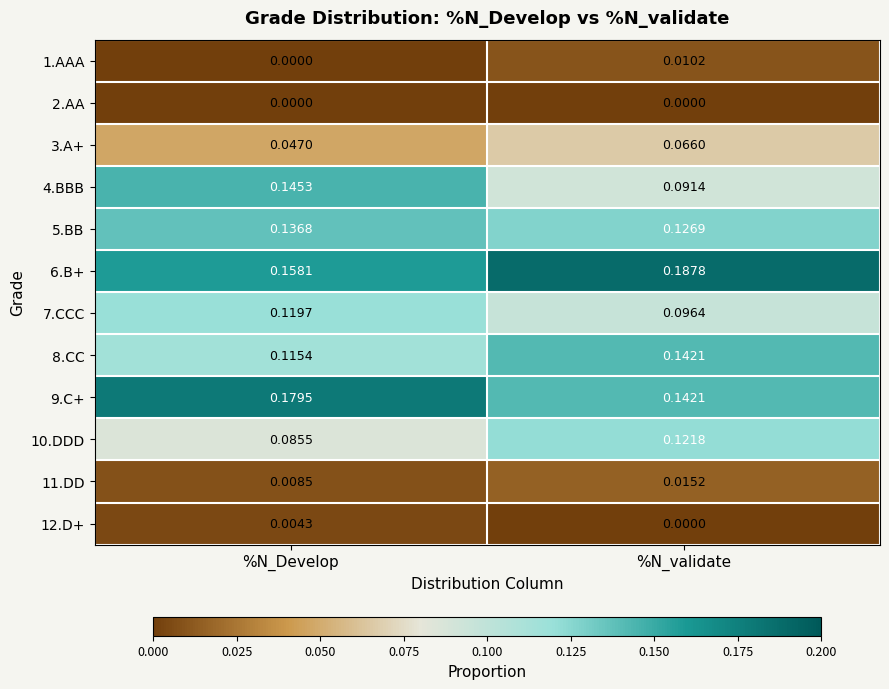

Where is 8.CC nearest to the value 0?

%N_Develop